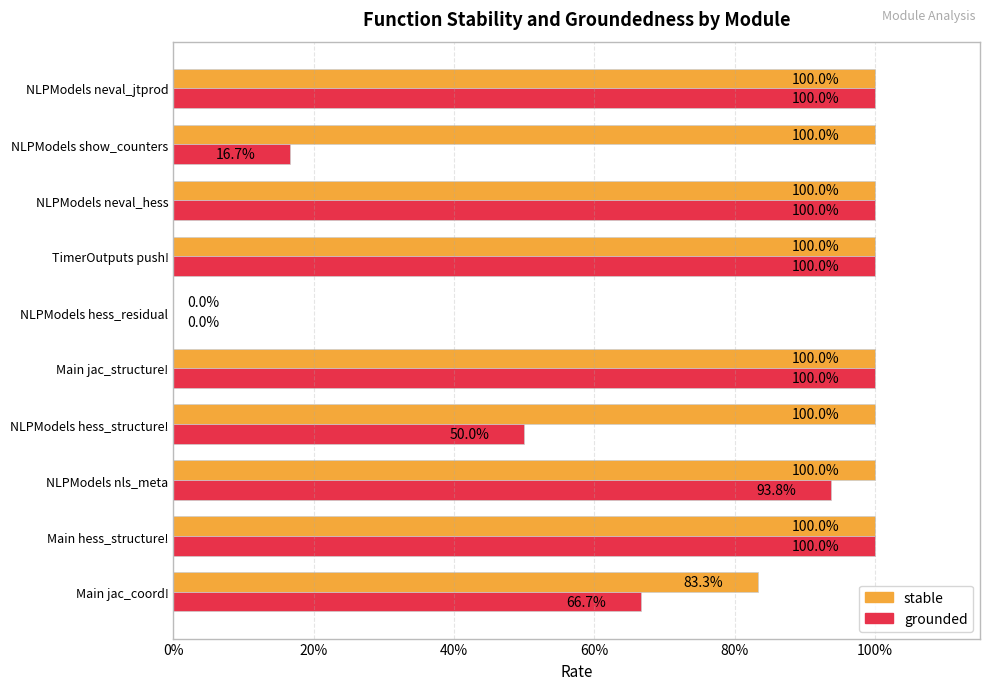

What are all the series names shown in the legend?

stable, grounded